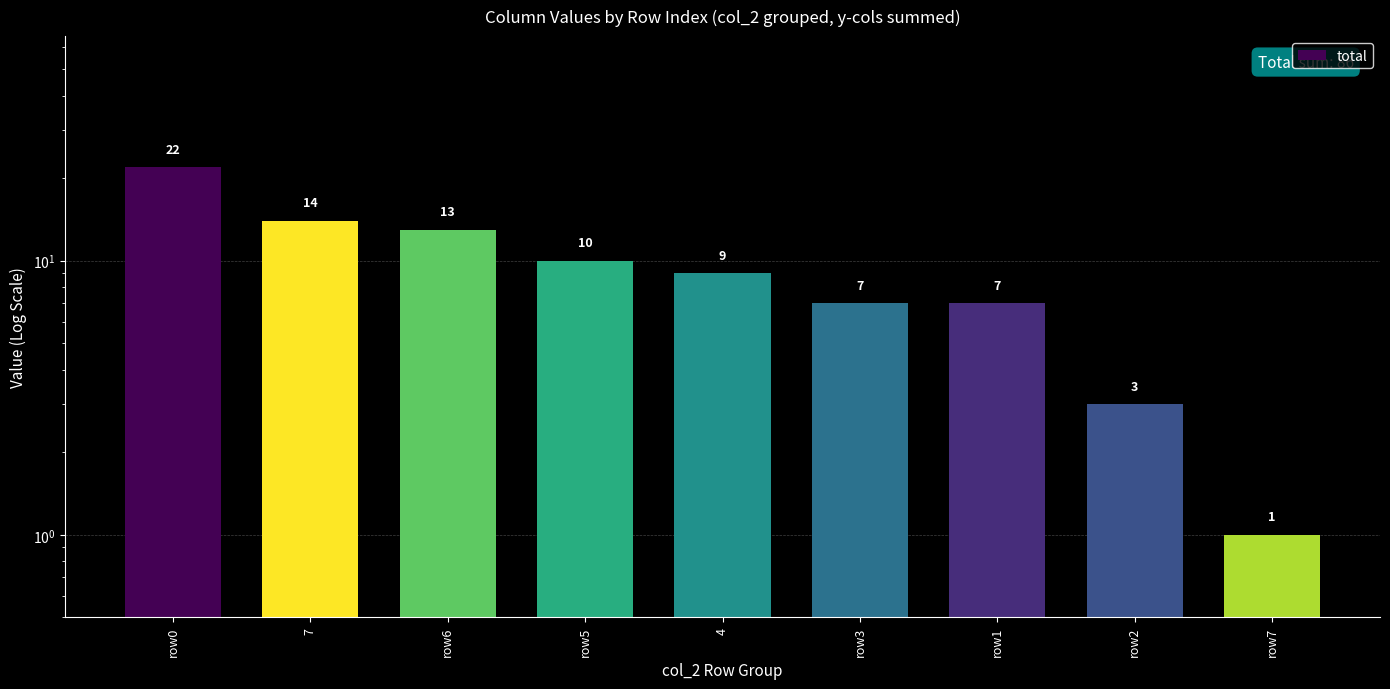

What position from the left is 4?

5